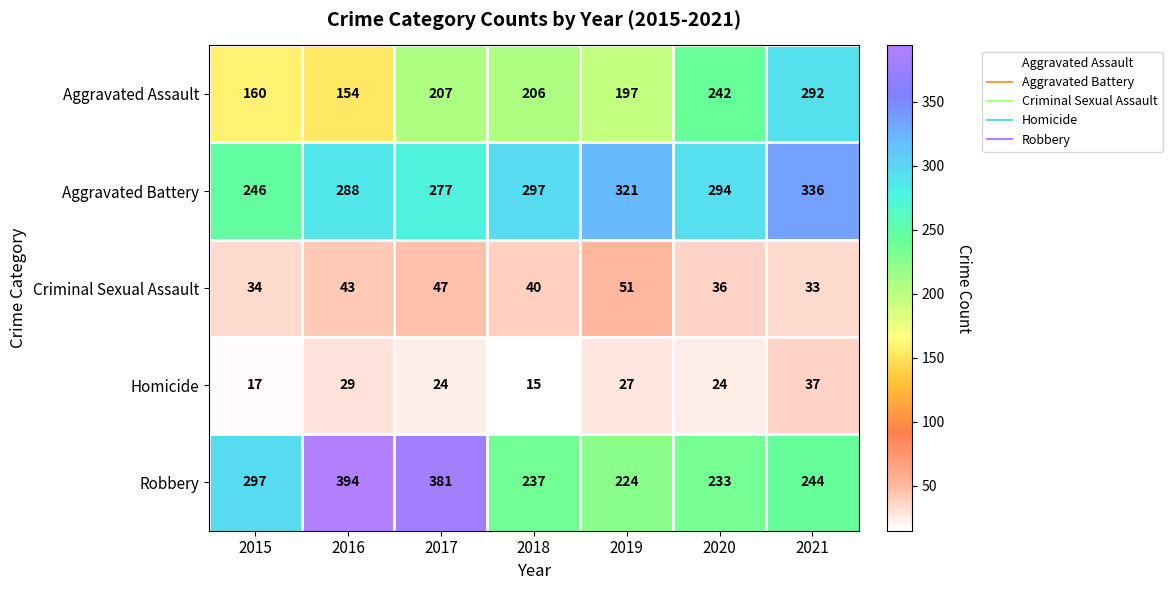

What is the average value of the Homicide series?

25